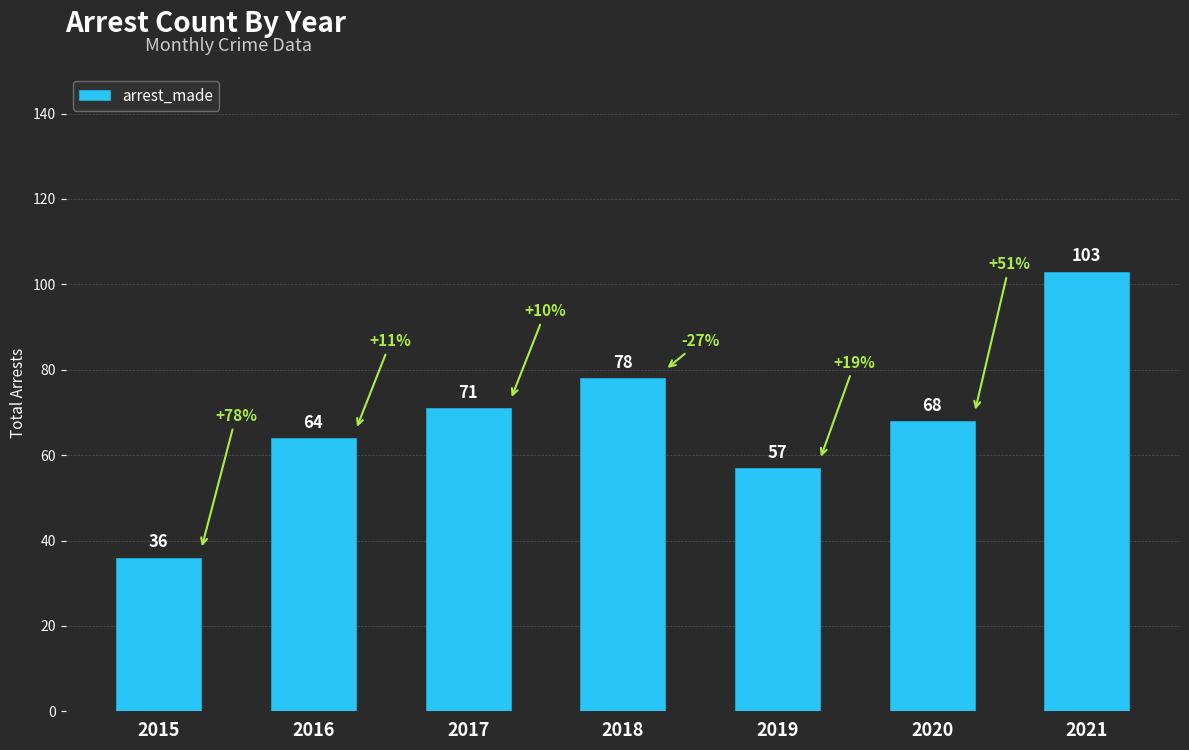

Which category has the highest value across all series?

2021